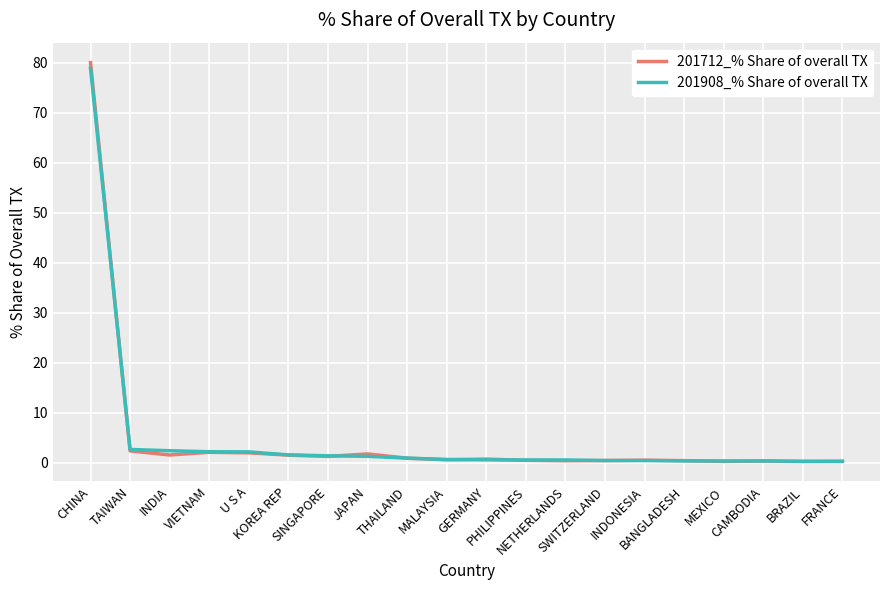

Which series has the largest range (max minus min)?

201712_% Share of overall TX